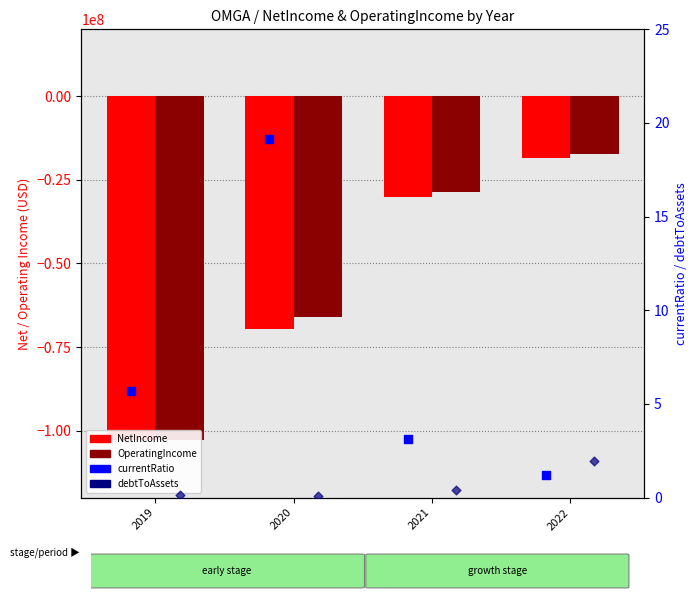

Which series contains the highest Y value?

currentRatio